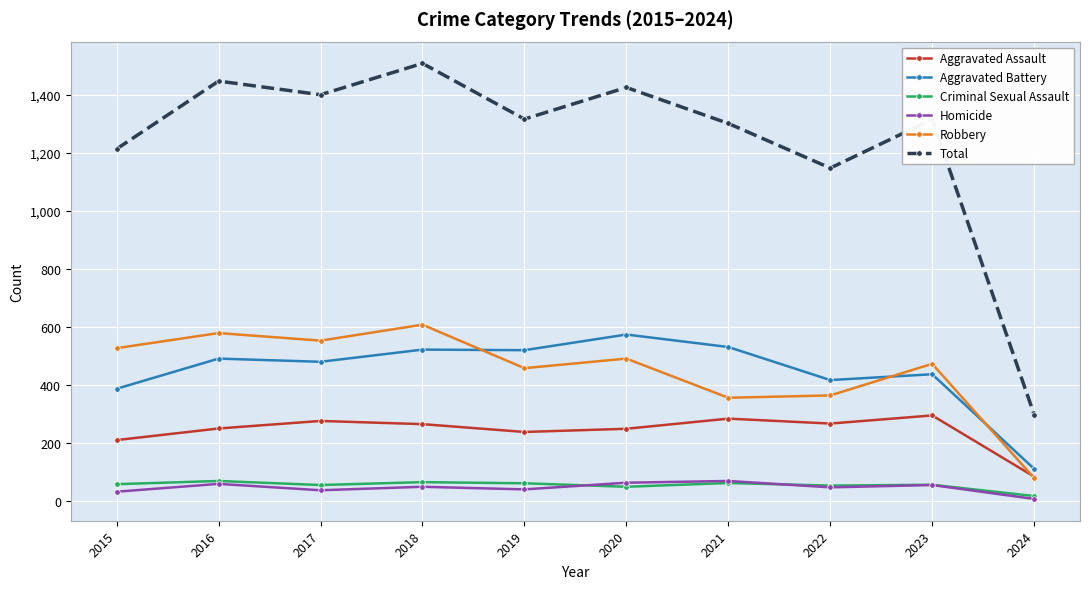

Is it true that Robbery equals 458 at 2019?

True